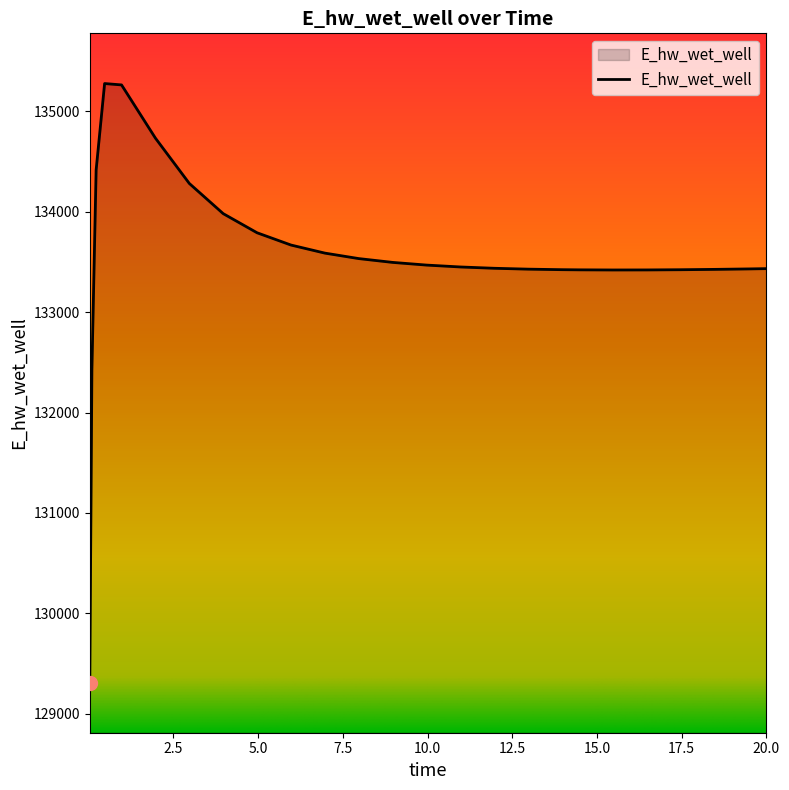

True or false: there are more than 0 points higher than both neighbors.

True